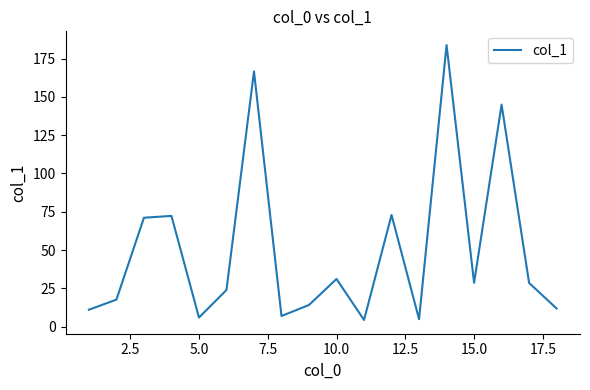

What is the maximum value shown in the chart?

183.9